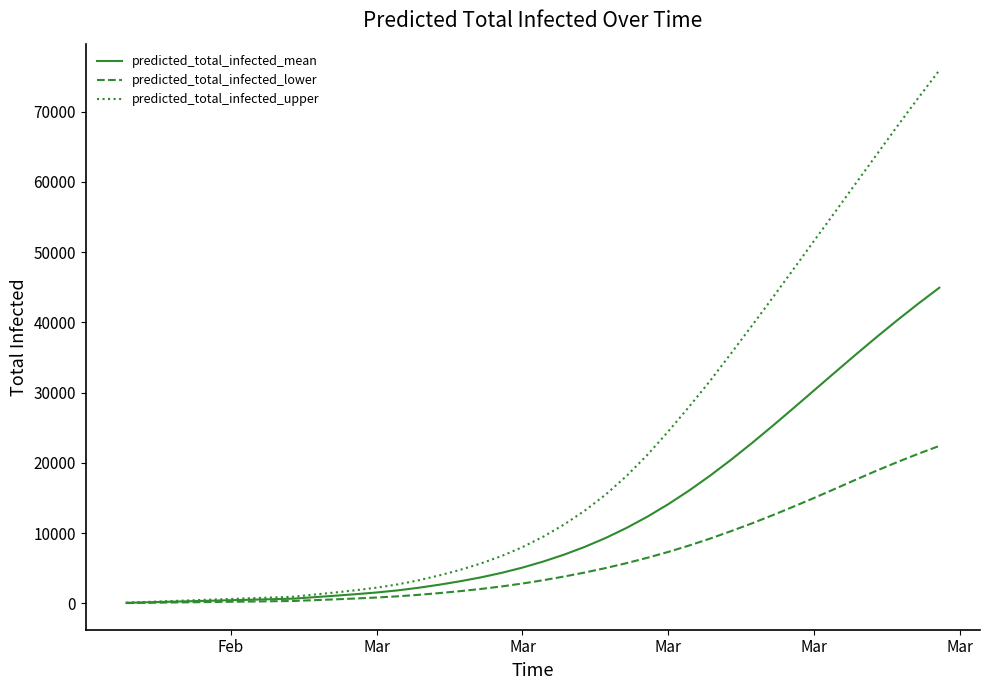

Which series has the largest total across all categories?

predicted_total_infected_upper